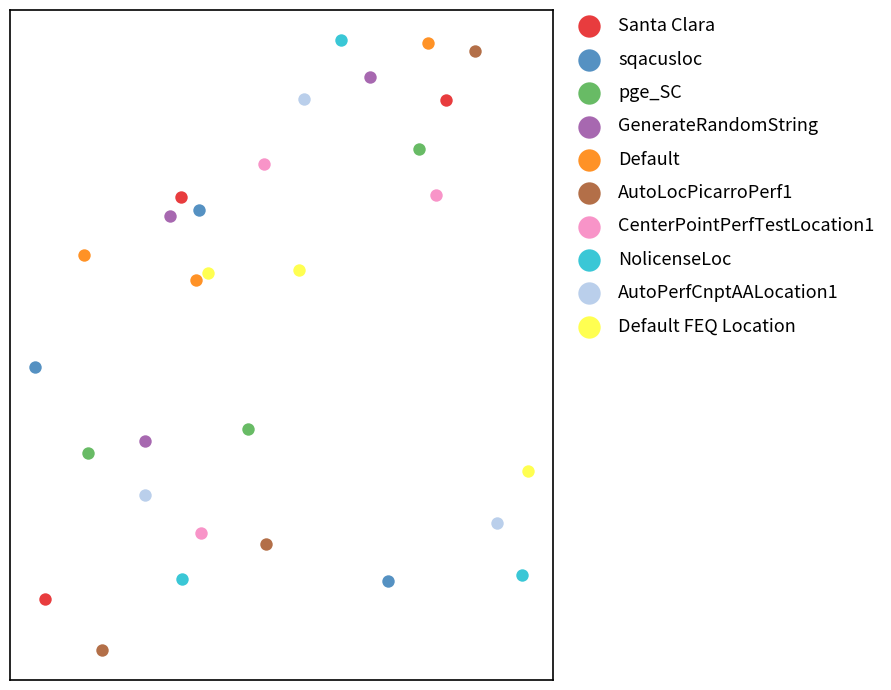

Which series contains the lowest Y value?

AutoLocPicarroPerf1